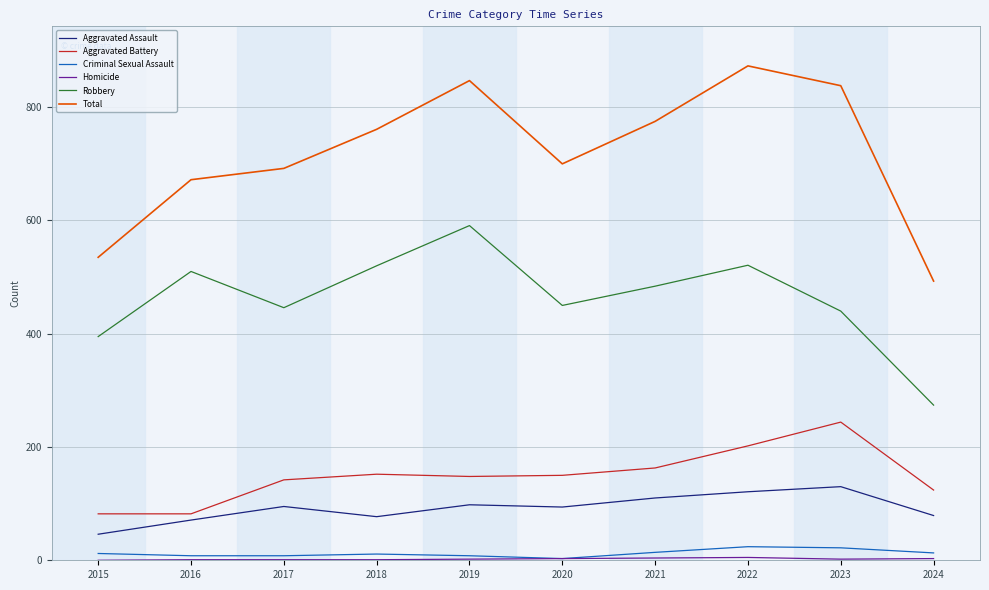

Which series has the largest total across all categories?

Total